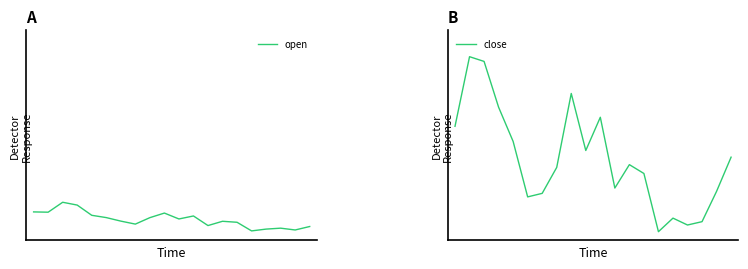

True or false: close and open cross at least once.

True